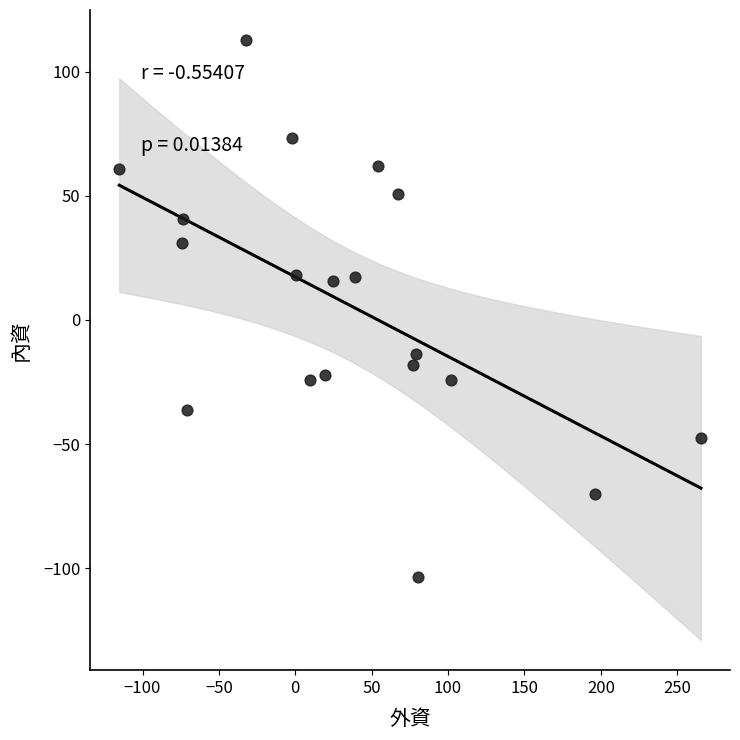

What is the range of Y values (max minus min)?

216.2